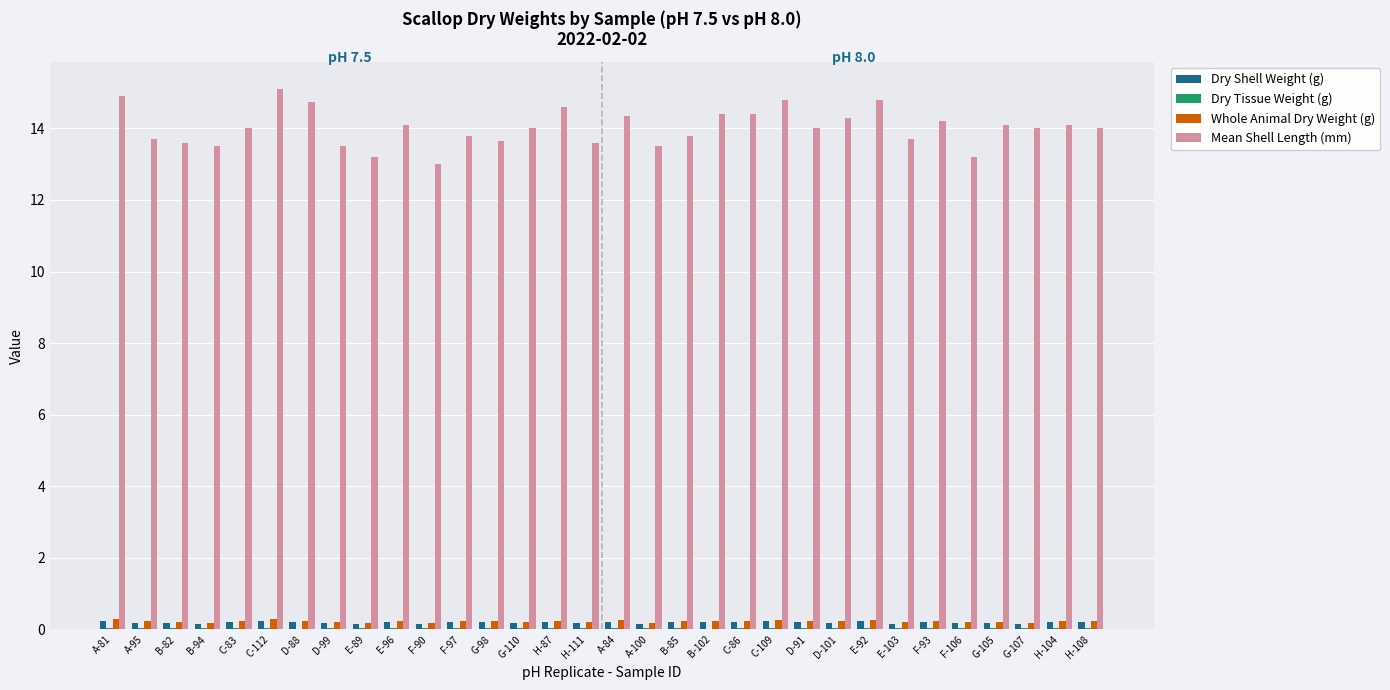

What is the sum of all Dry Shell Weight (g) values?

6.2